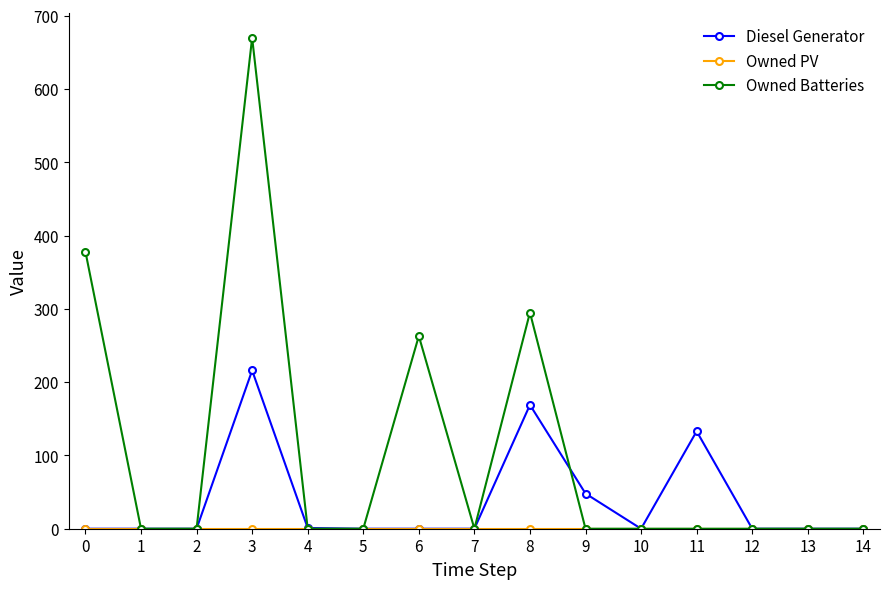

How many lines are shown in the chart?

3